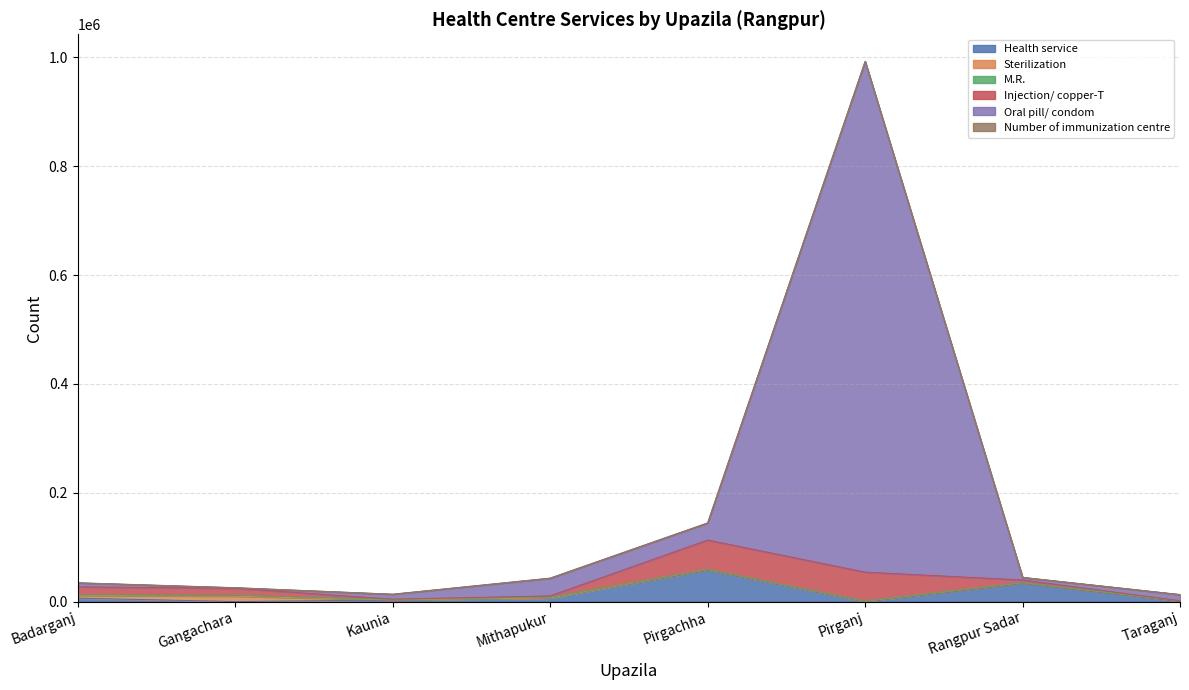

How many interior local valleys does the Number of immunization centre series have?

2